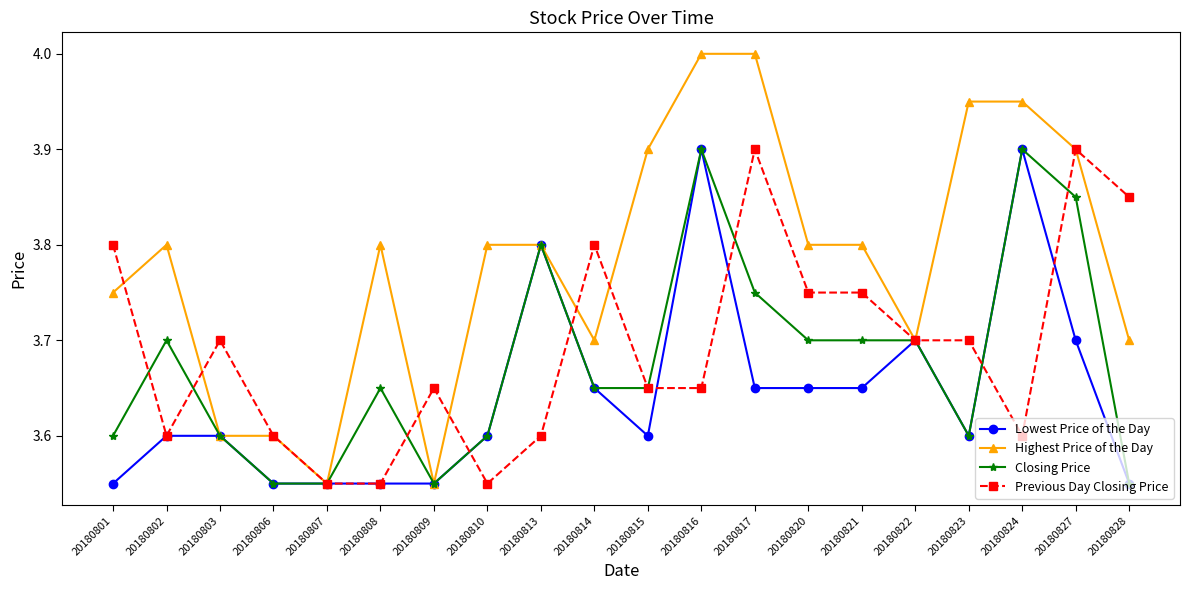

What is the value of the Highest Price of the Day point at the 20th from the left?

3.7